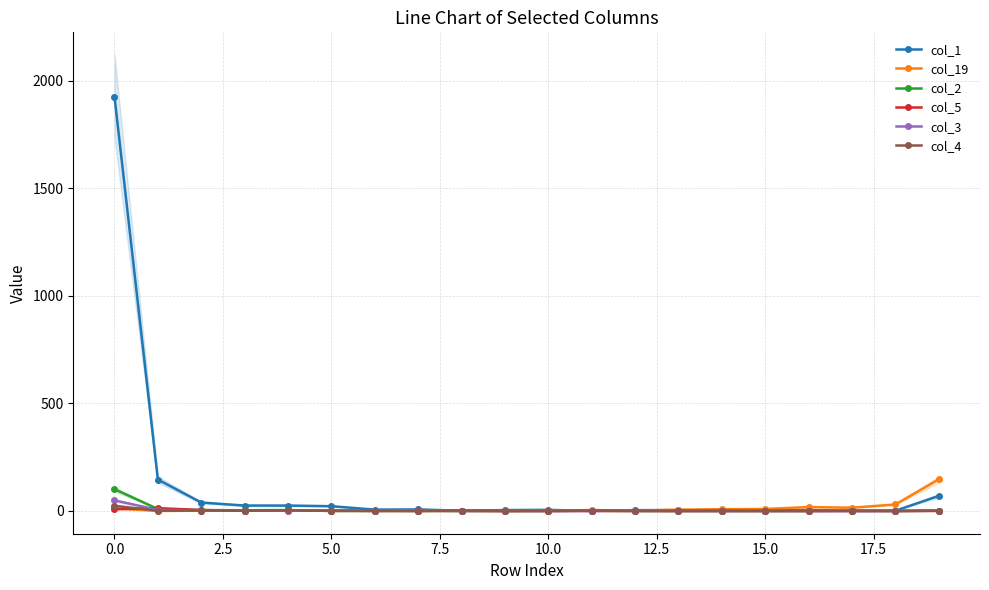

Does the chart have visible grid lines?

Yes